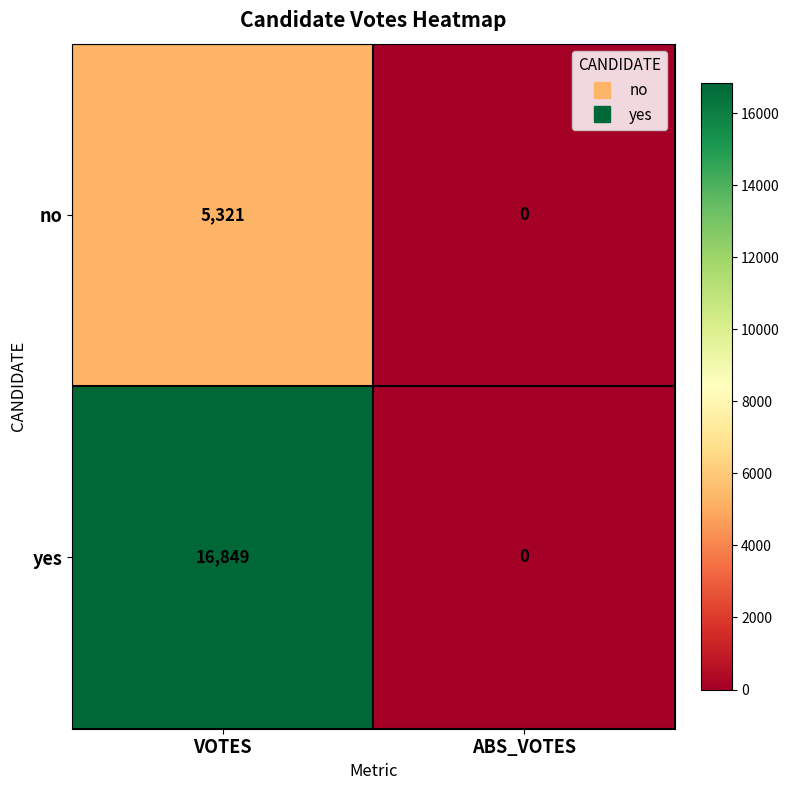

Rank the series by their maximum value, from highest to lowest.

yes, no